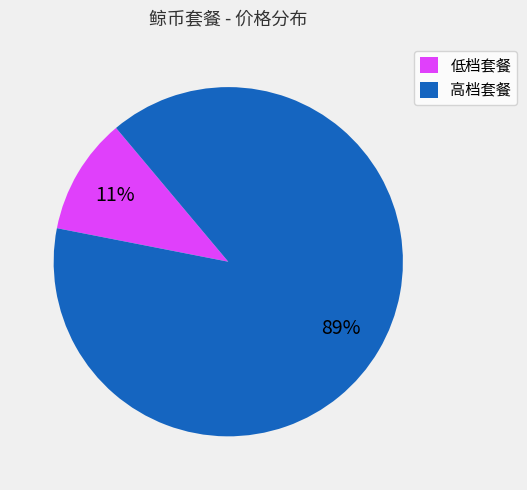

Is there any slice that represents more than half of the pie?

Yes